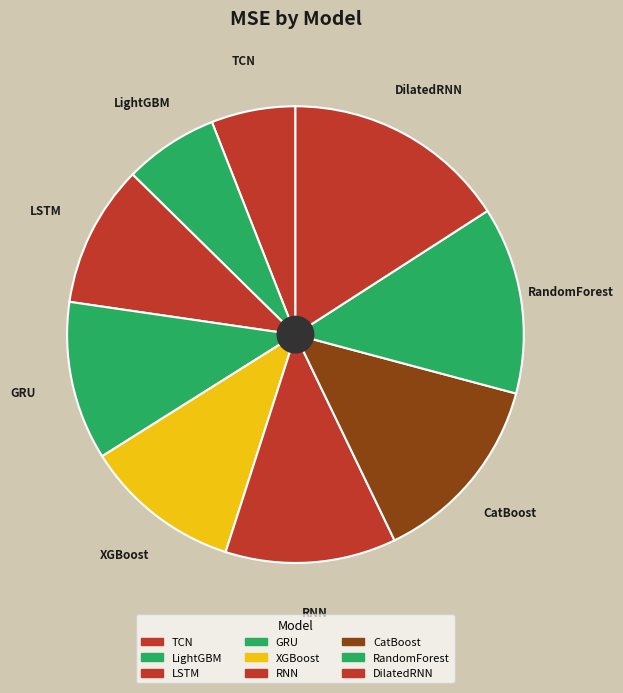

To the nearest percent, what percentage of the pie is LightGBM?

7%